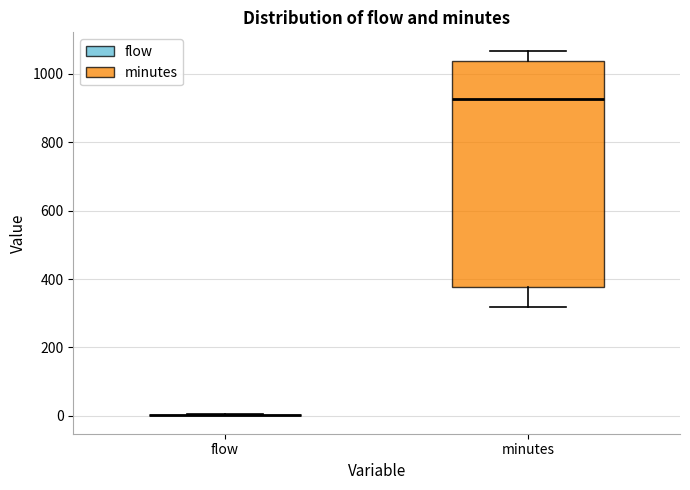

Comparing the boxes themselves (not the whiskers), which one is the tallest?

minutes